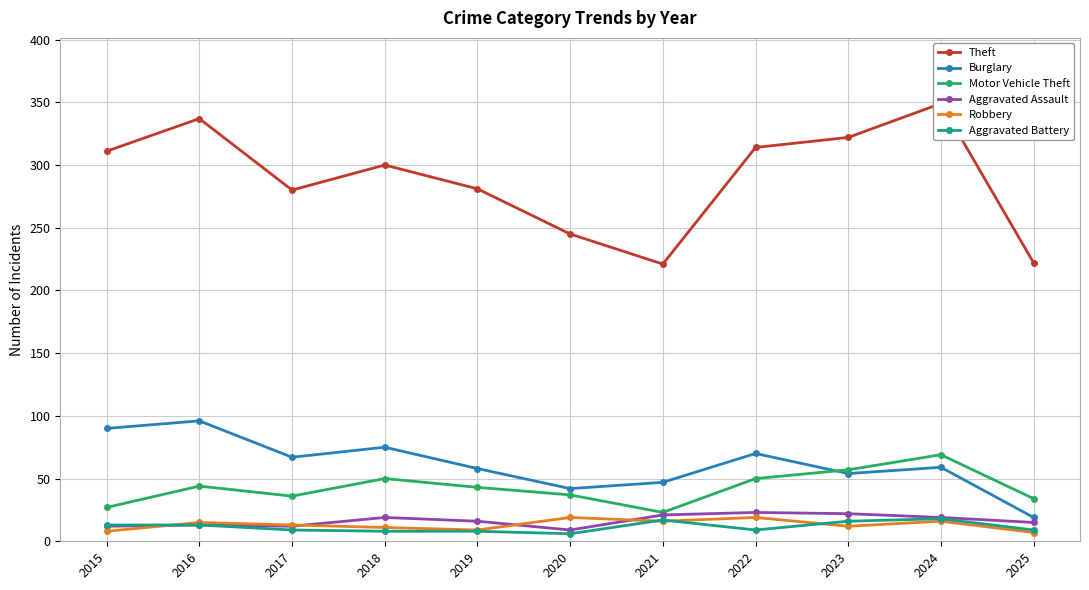

Which series has the widest spread of values?

Theft